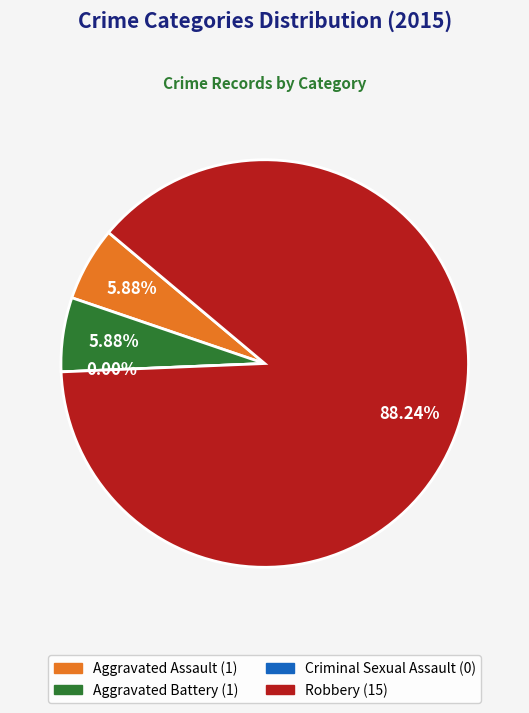

To the nearest percent, what is the difference between the Criminal Sexual Assault and Aggravated Assault slice percentages?

6%